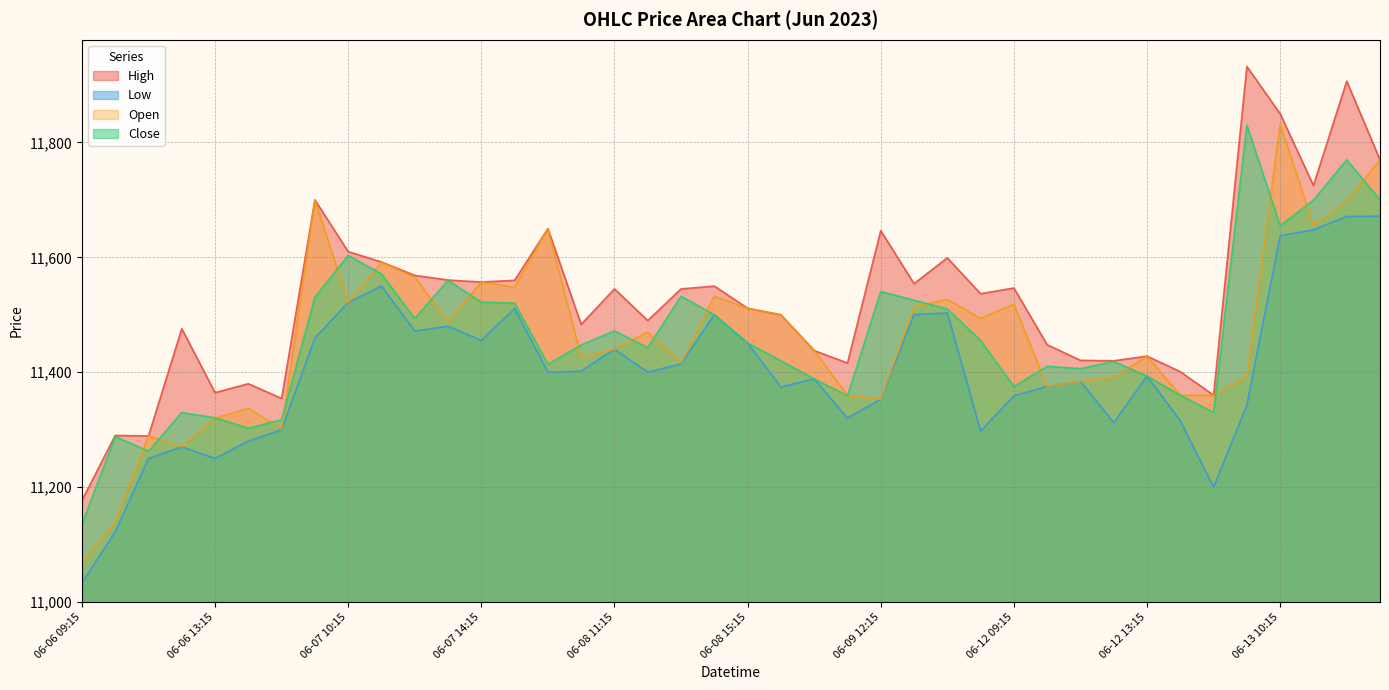

Does the chart display data point markers on the line(s)?

No